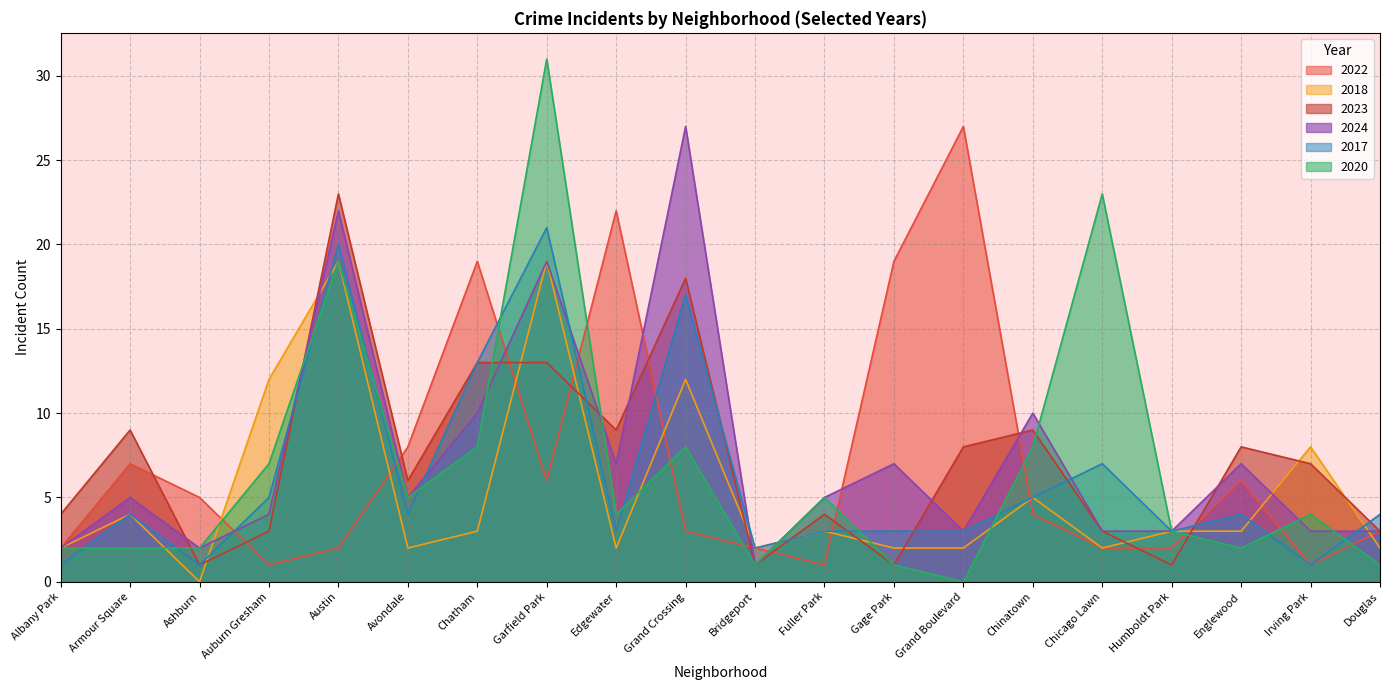

How many interior local peaks does the 2023 series have?

6